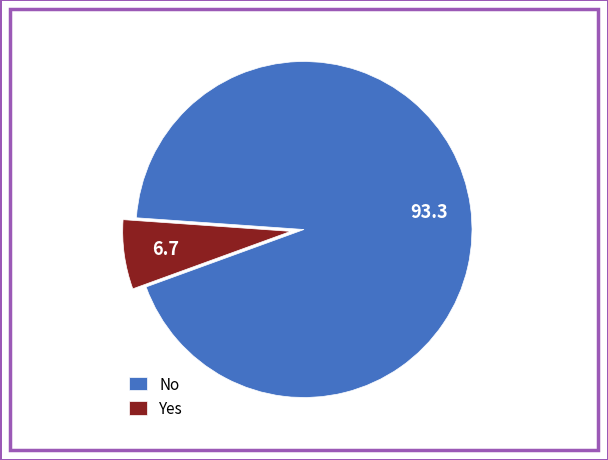

Is there any slice that represents more than half of the pie?

Yes